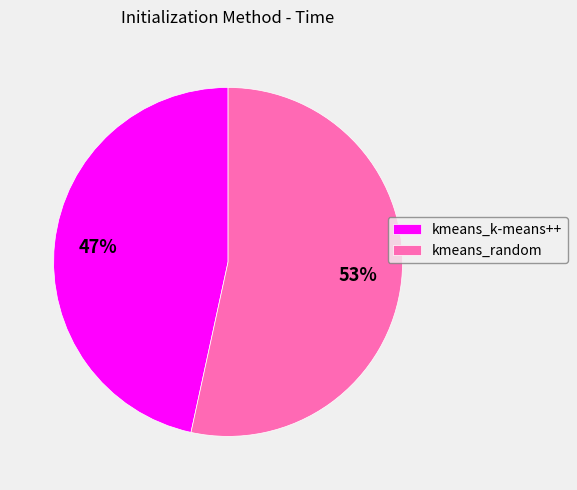

Which slice is the smallest?

kmeans_k-means++